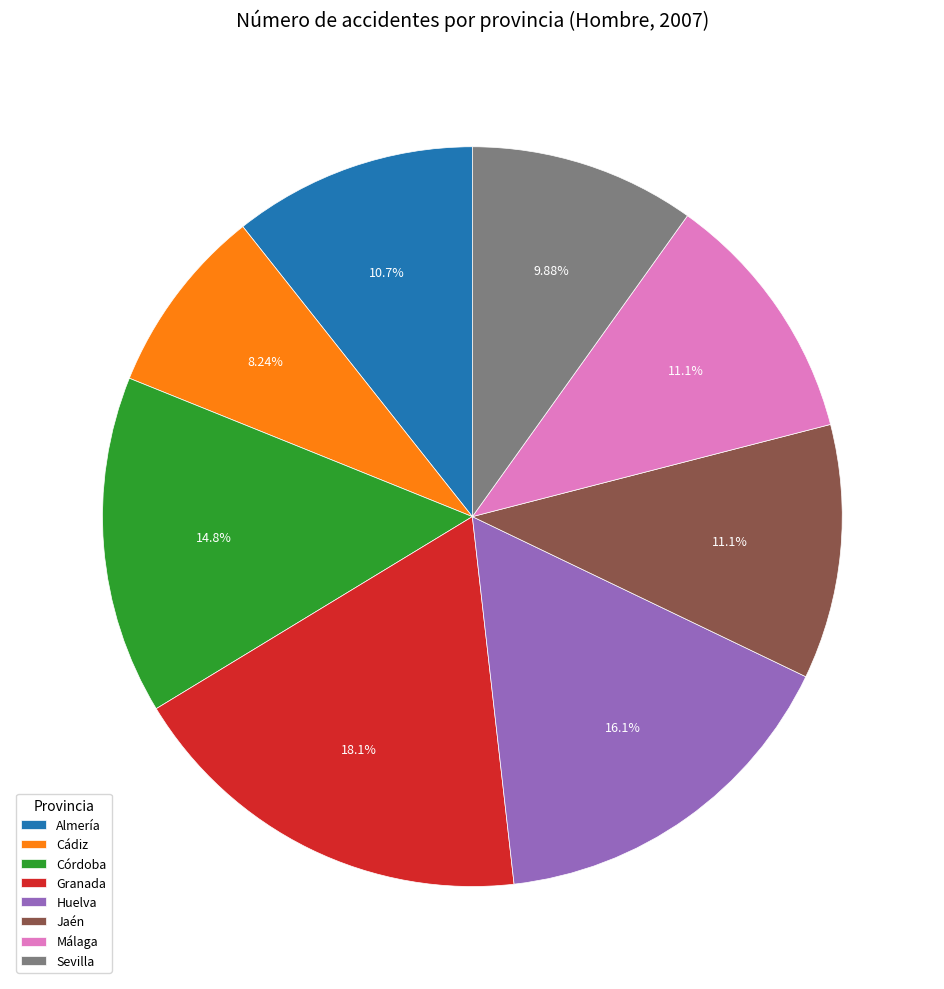

Which slice is the largest?

Granada